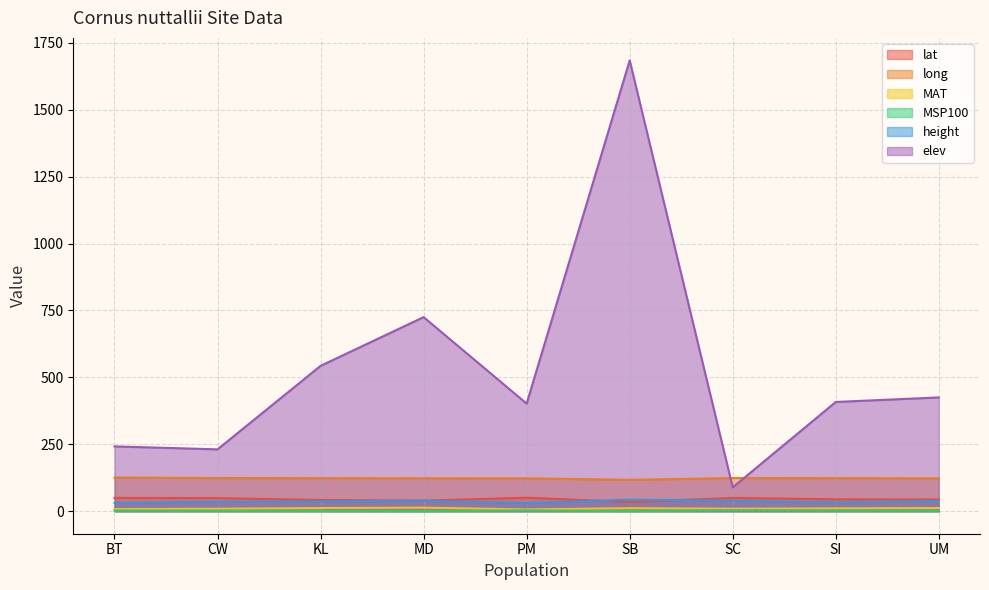

At which label does MSP100 first exceed 2?

BT